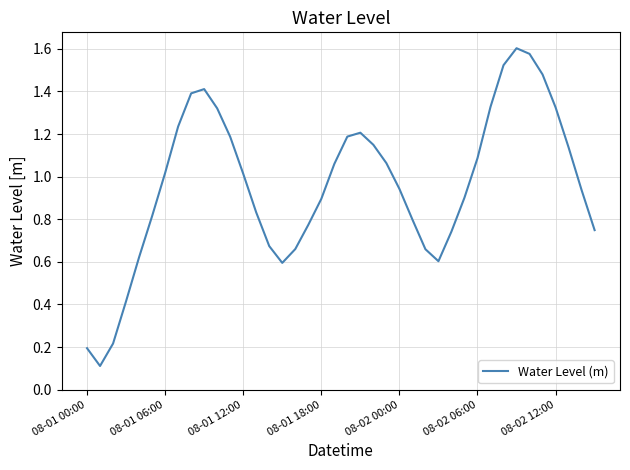

What is the sum of all values?

38.4